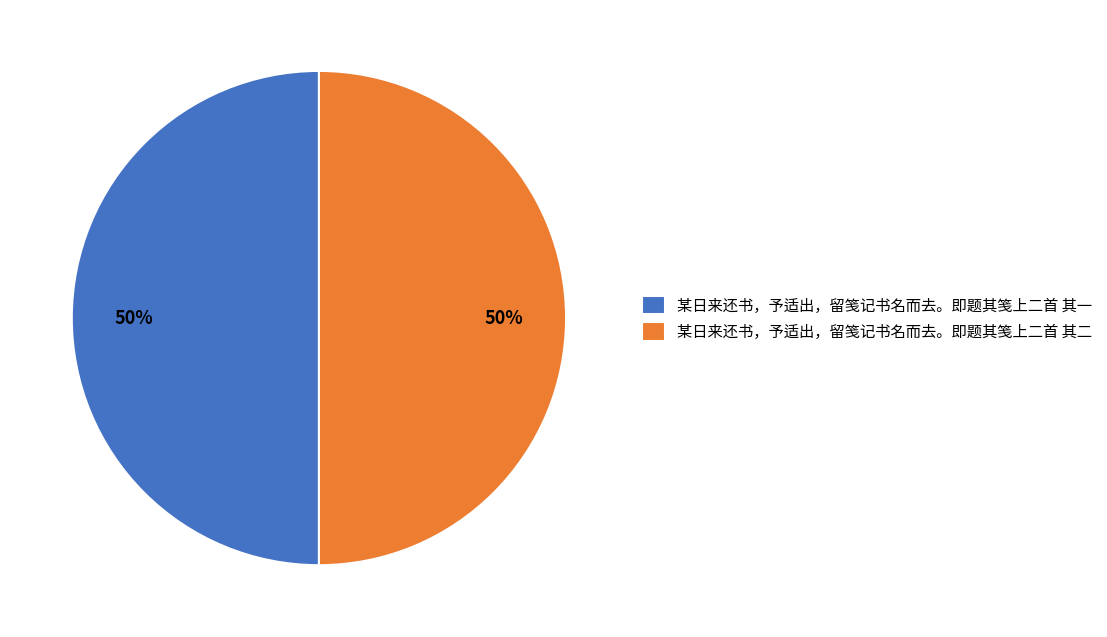

What percentage is the 某日来还书，予适出，留笺记书名而去。即题其笺上二首 其一 slice, to the nearest percent?

50%